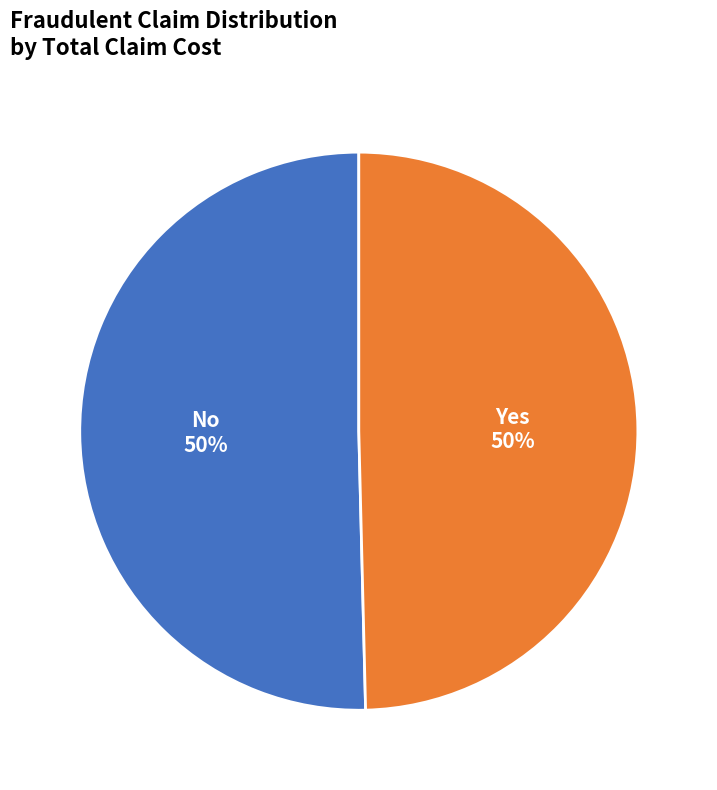

The Yes slice represents 40% of the pie. True or false?

False